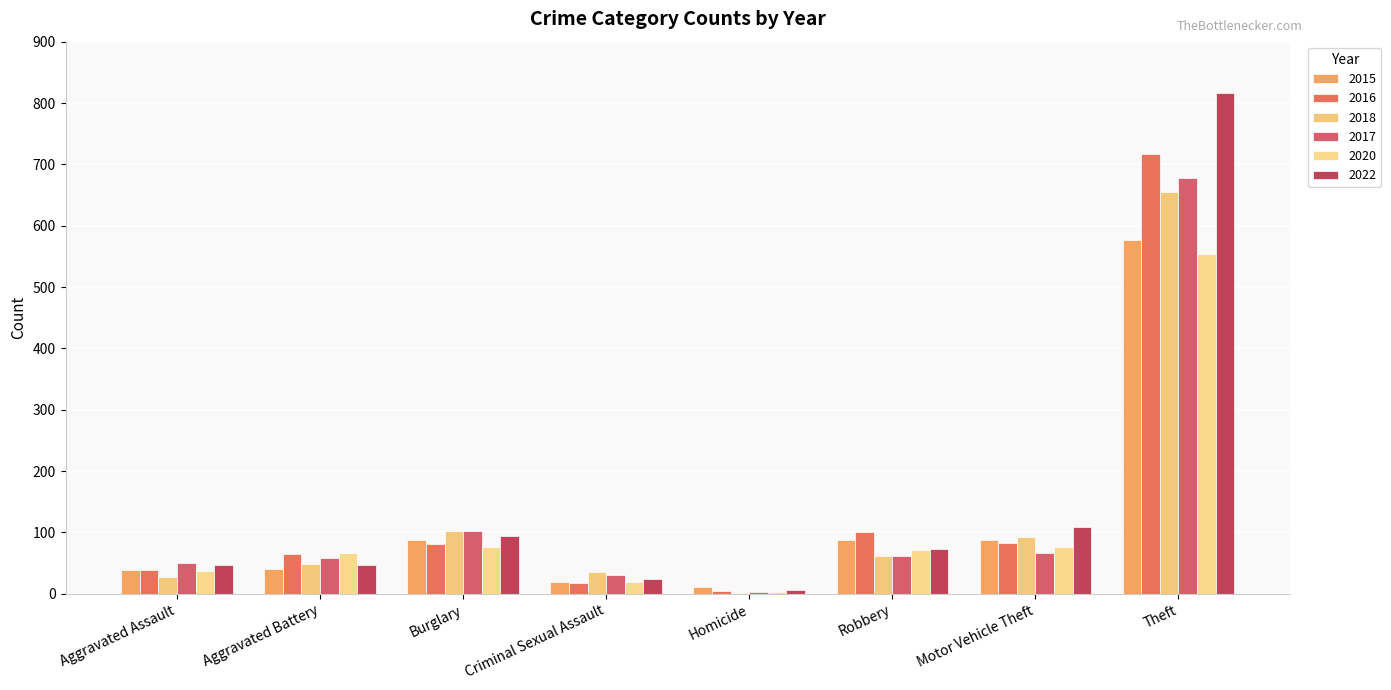

What is the label of the 5th bar from the left?

Homicide